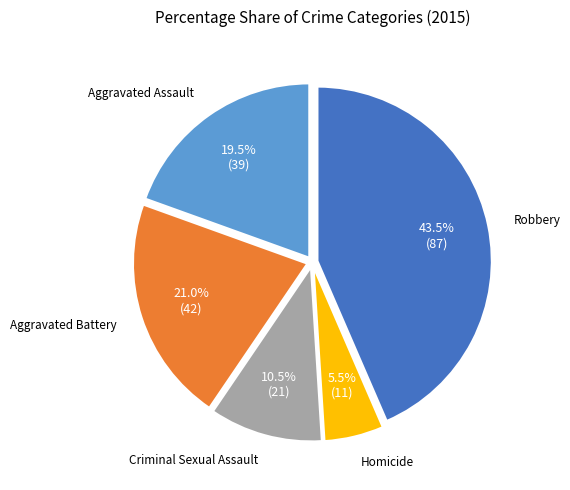

To the nearest percent, what is the difference between the largest and smallest slice percentages?

38%